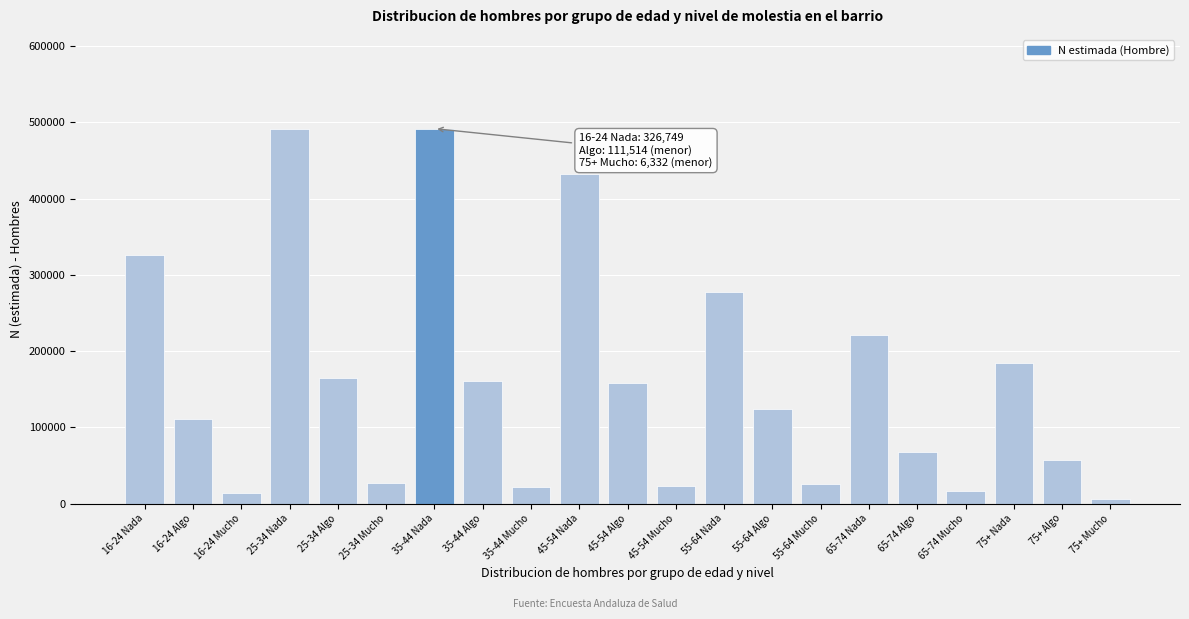

What is the sum of the values at 55-64 Algo and 35-44 Nada?

616059